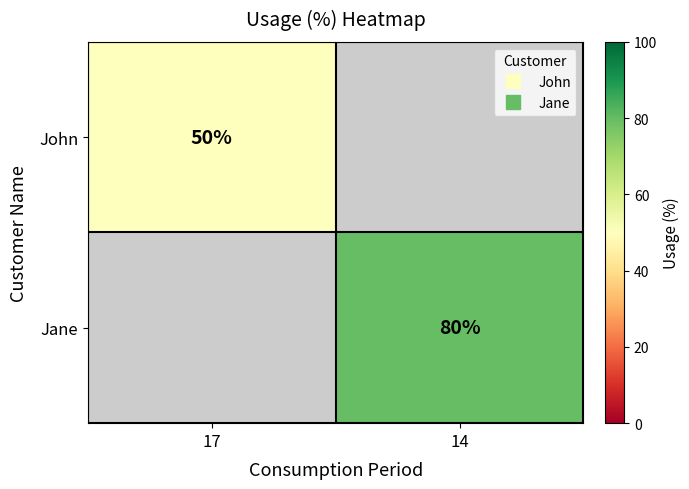

Read the Jane value at 14.

80.0